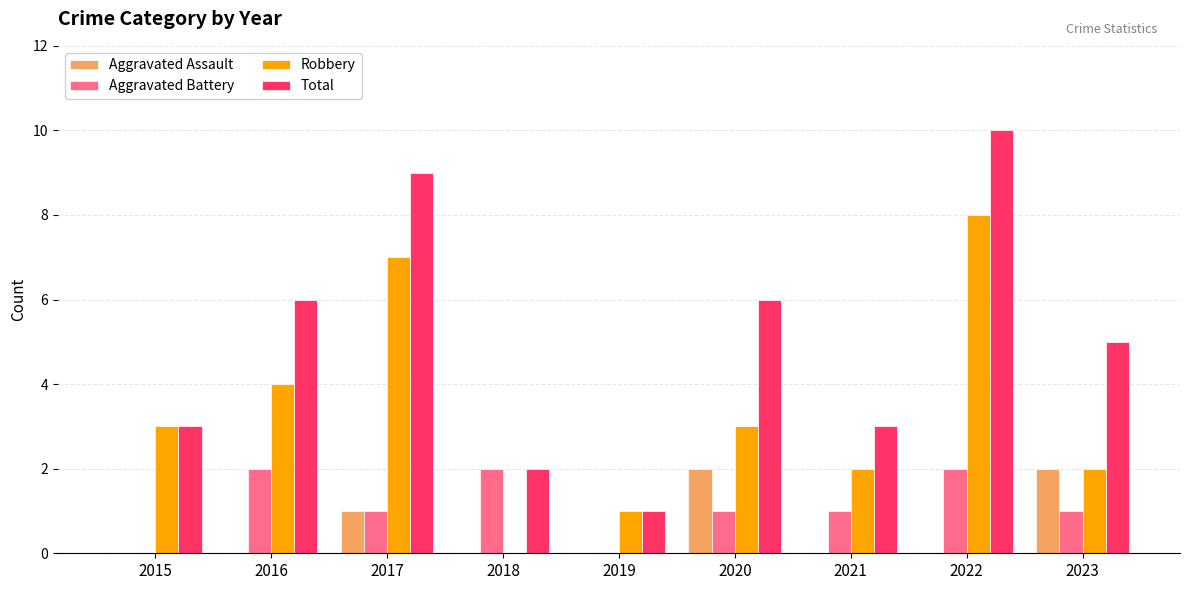

At which category is the sum across all series the highest?

2022